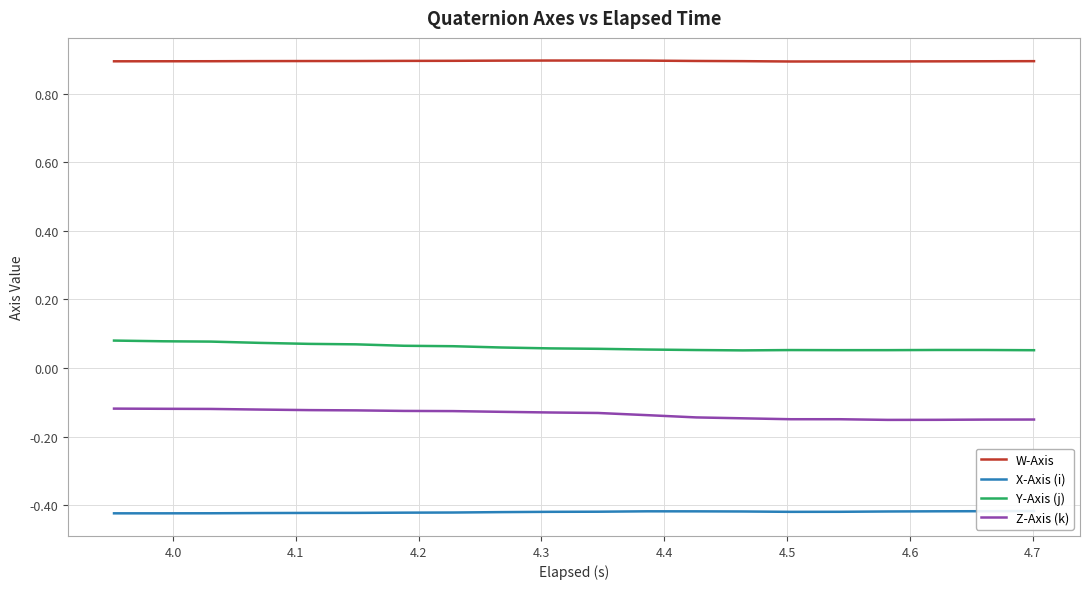

What is the minimum value for W-Axis?

0.9